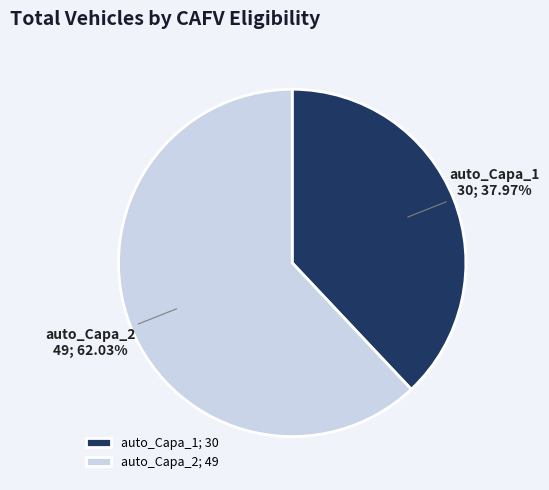

Combined, what portion of the pie is auto_Capa_2 and auto_Capa_1?

100.0%